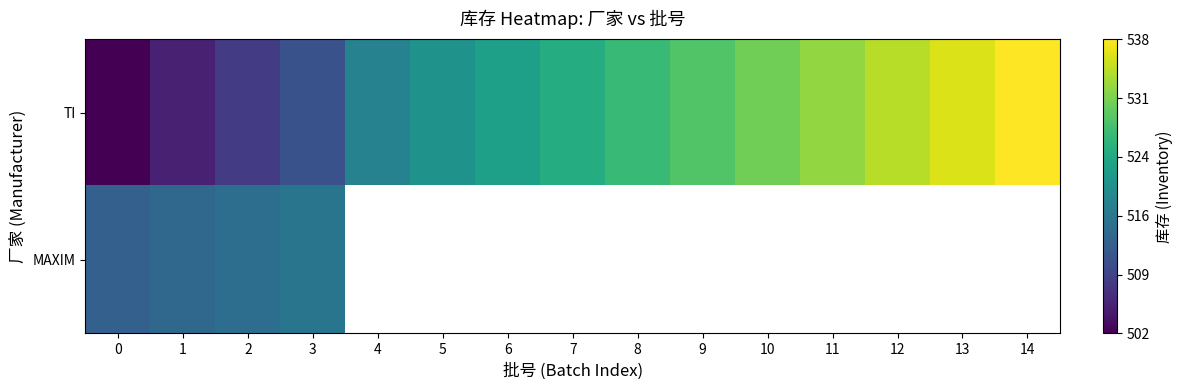

How many values in the TI series are below 524?

7